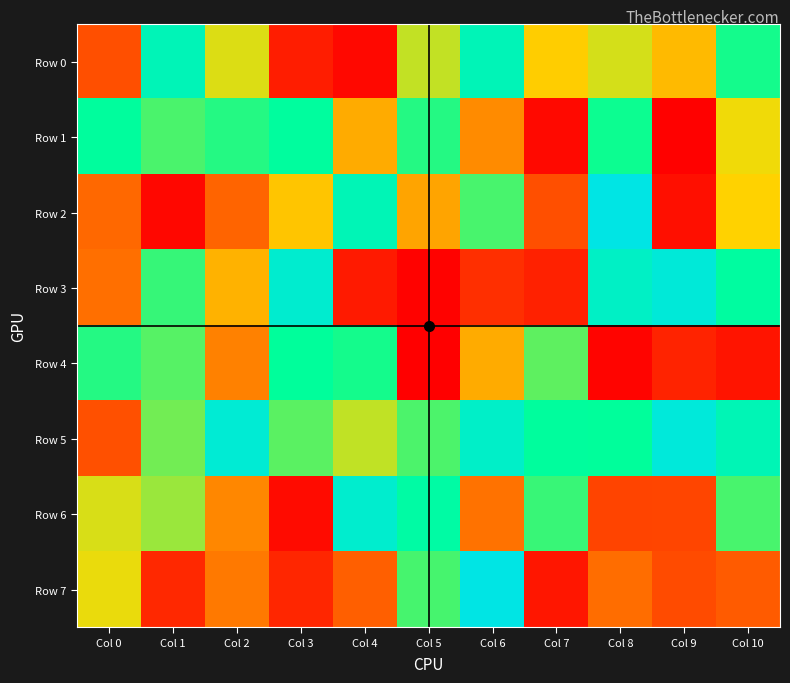

At how many categories does at least one series exceed 409548?

11